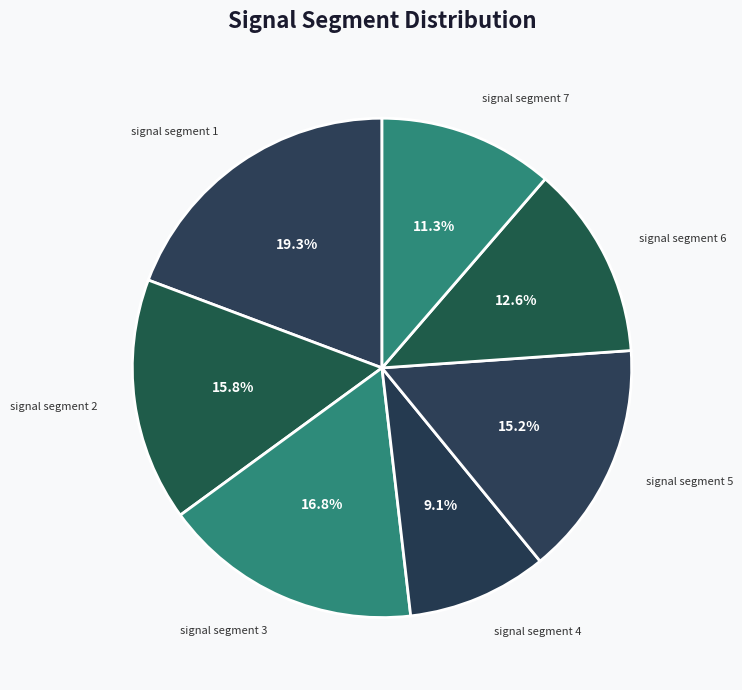

How many segments does this pie chart have?

7